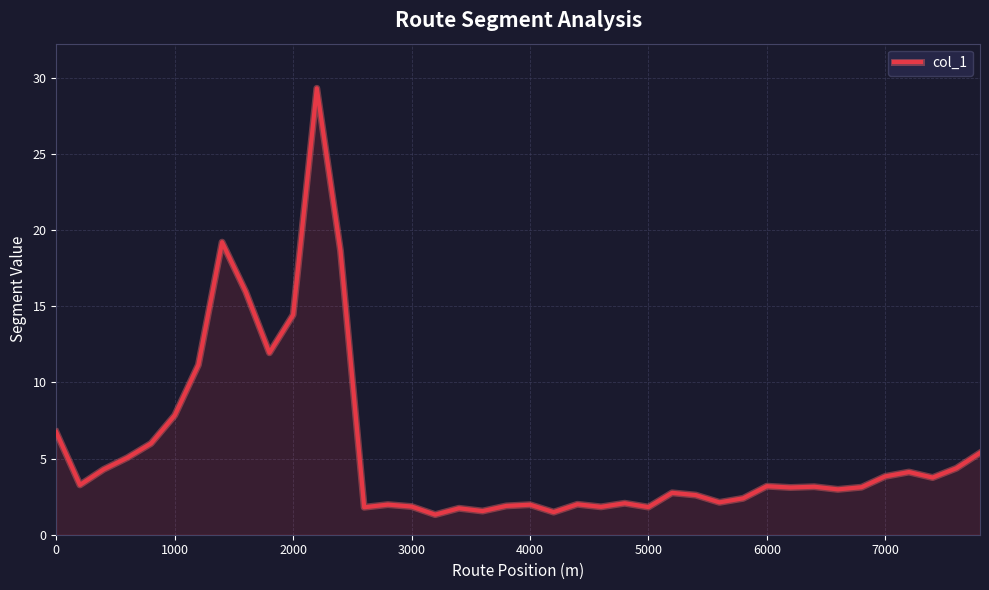

What is the smallest value displayed?

1.3